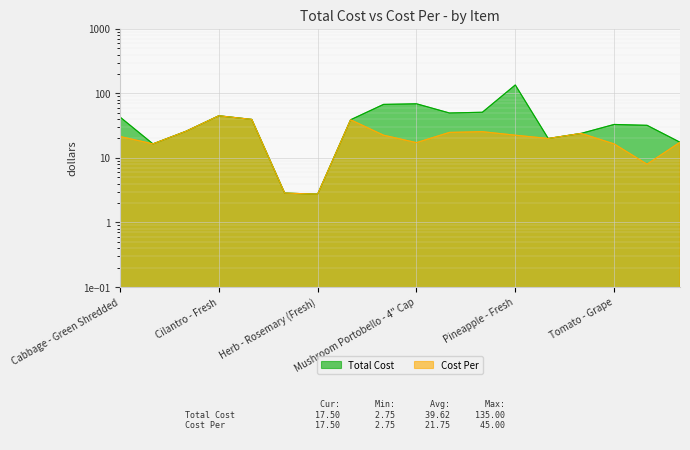

True or false: Total Cost and Cost Per cross at least once.

False